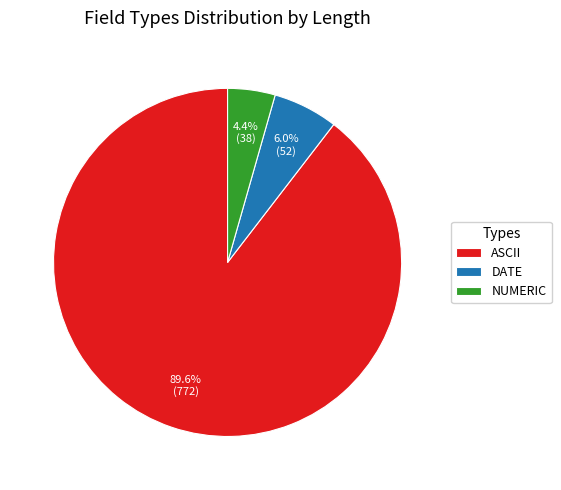

Does ASCII account for over 50% of the chart?

Yes